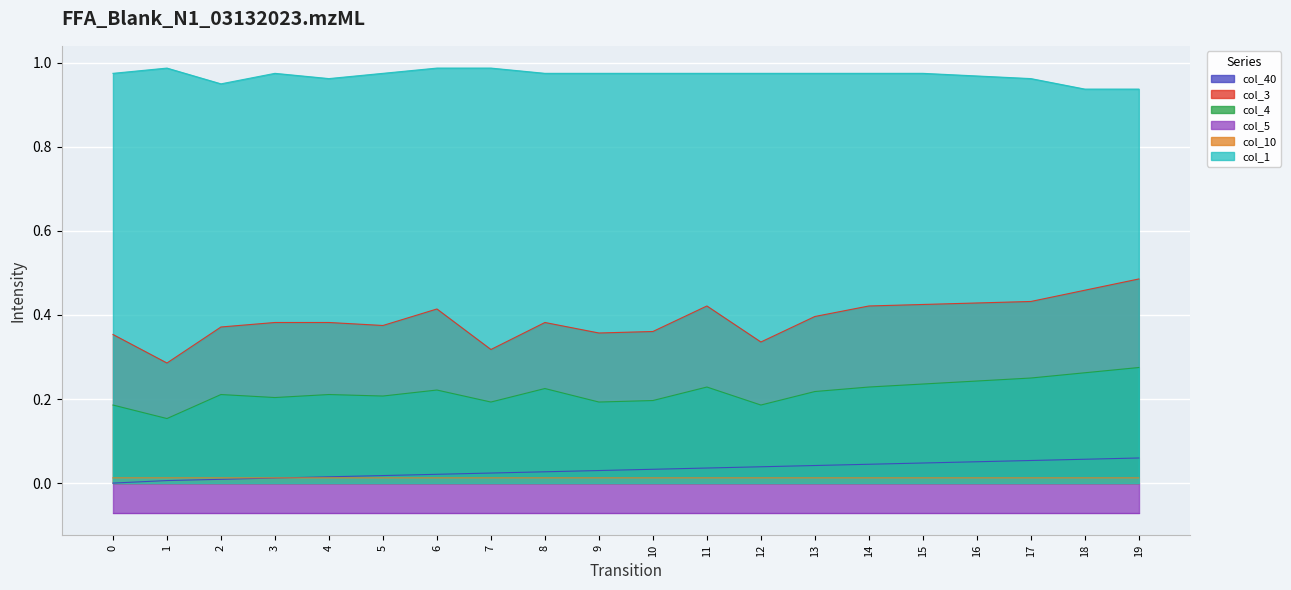

What is the value of the col_3 point at the 8th from the left?

0.3